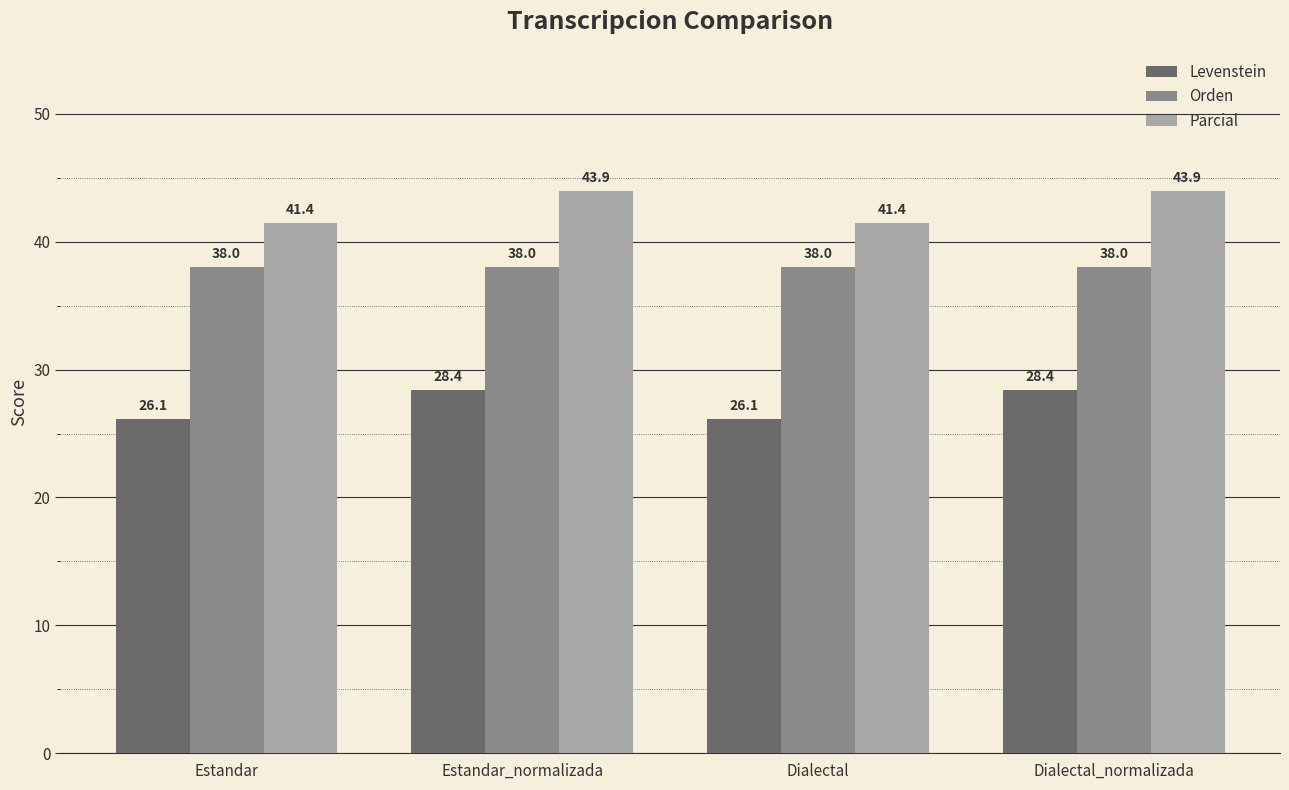

What is the spread (max minus min) of values at Estandar?

15.3